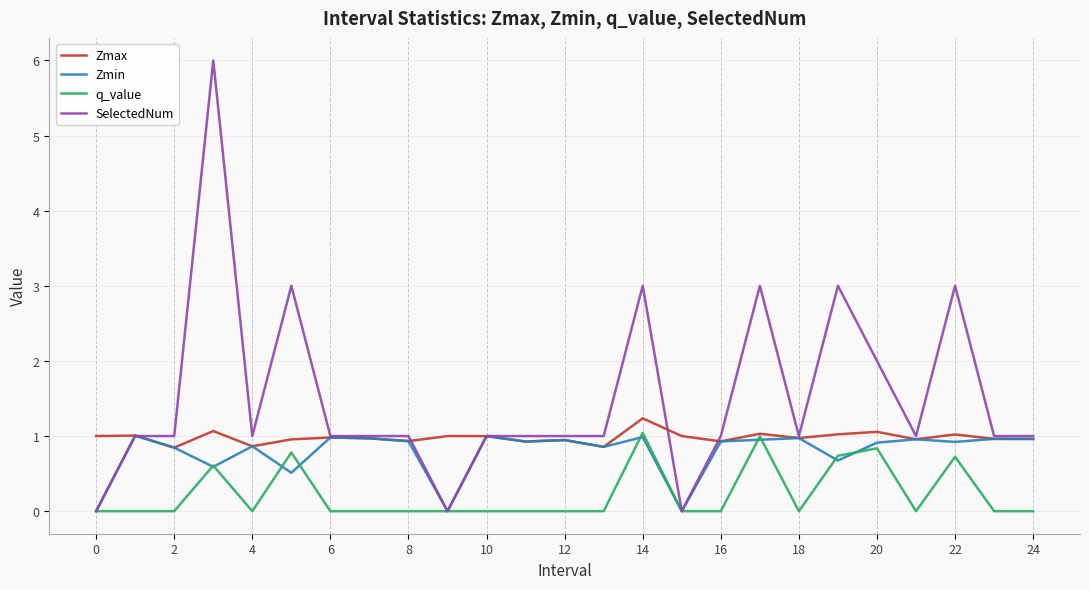

How many lines are shown in the chart?

4